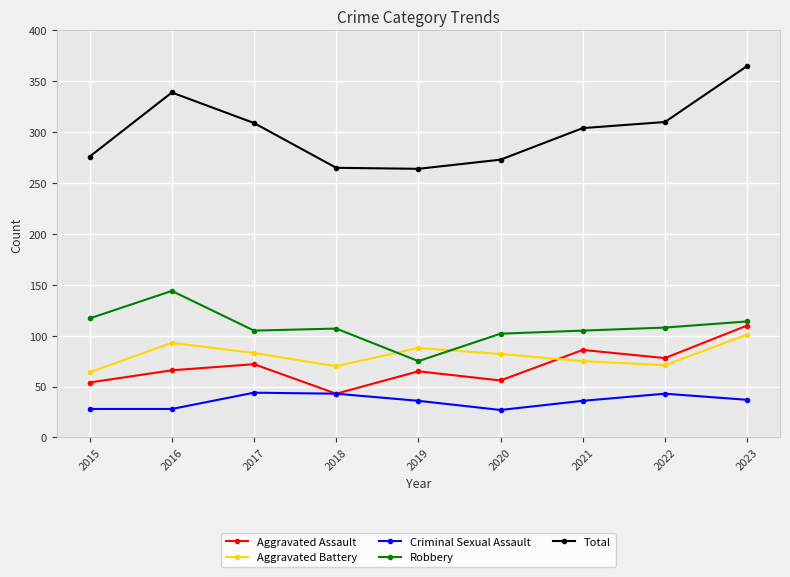

What are all the series names shown in the legend?

Aggravated Assault, Aggravated Battery, Criminal Sexual Assault, Robbery, Total